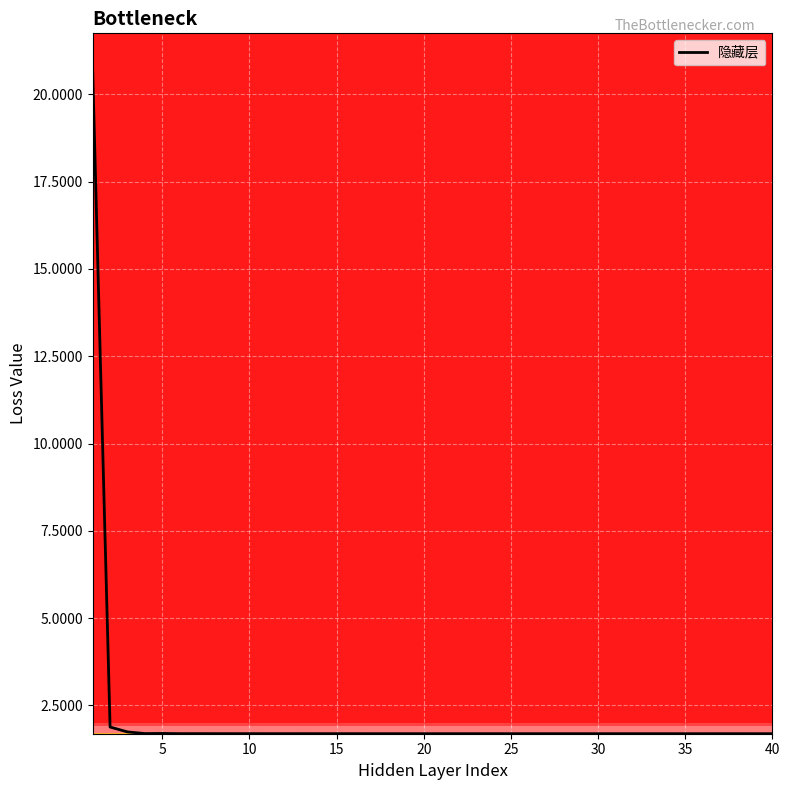

What is the difference between the maximum and minimum values?

19.0